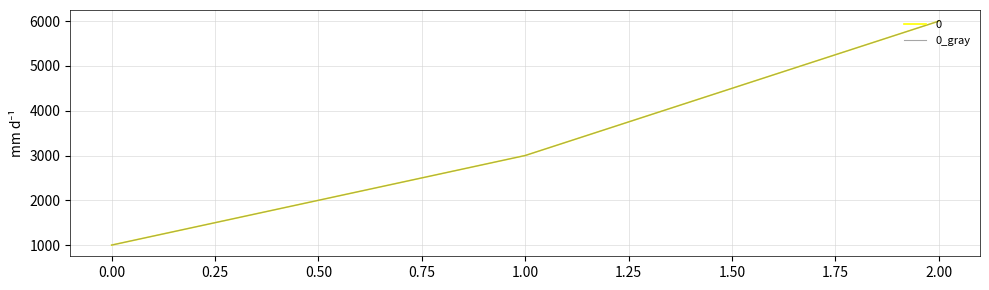

What is the greatest value displayed?

6000